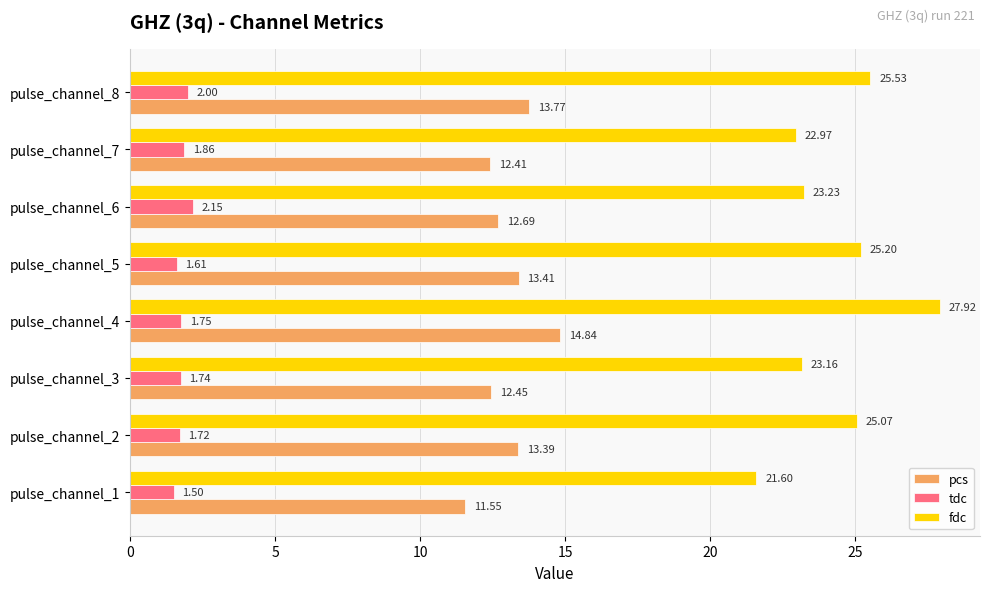

How many values in the fdc series exceed 25?

4